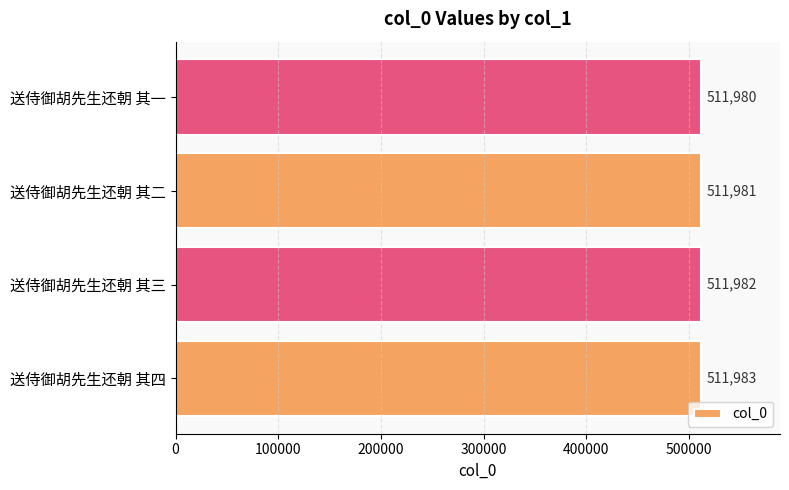

Reading top to bottom, transcribe all the data shown in this chart.

送侍御胡先生还朝 其一=511980	送侍御胡先生还朝 其二=511981	送侍御胡先生还朝 其三=511982	送侍御胡先生还朝 其四=511983